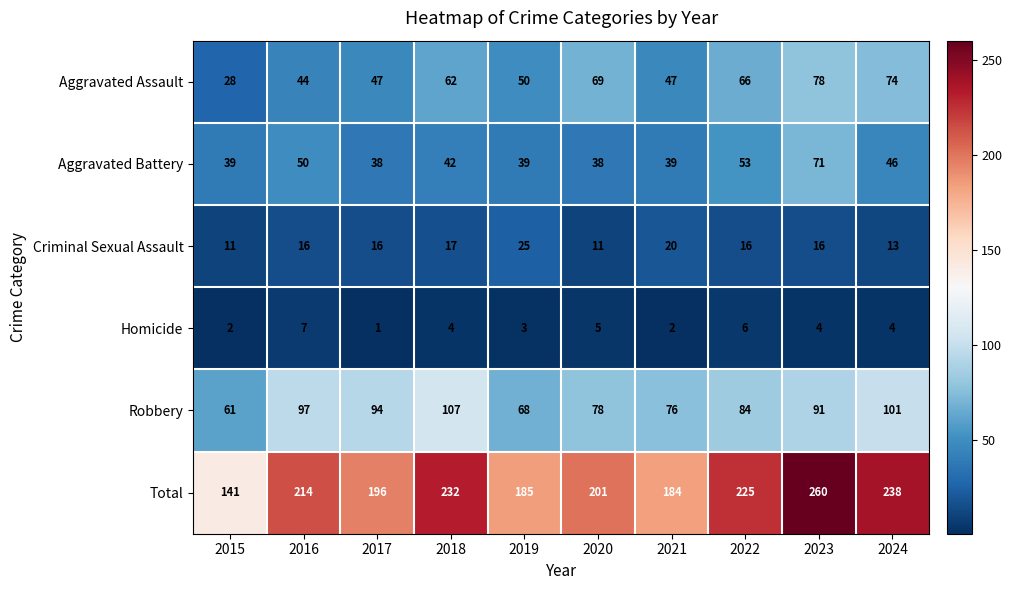

At which label does Aggravated Battery first exceed 42?

2016